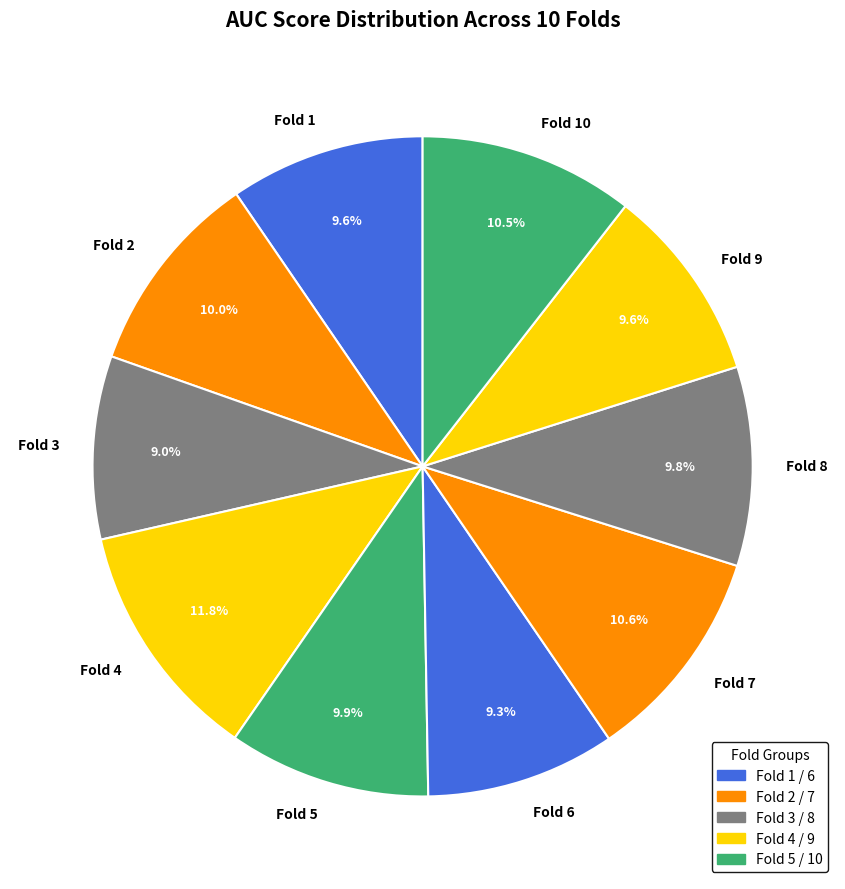

How many slices are in this pie chart?

10